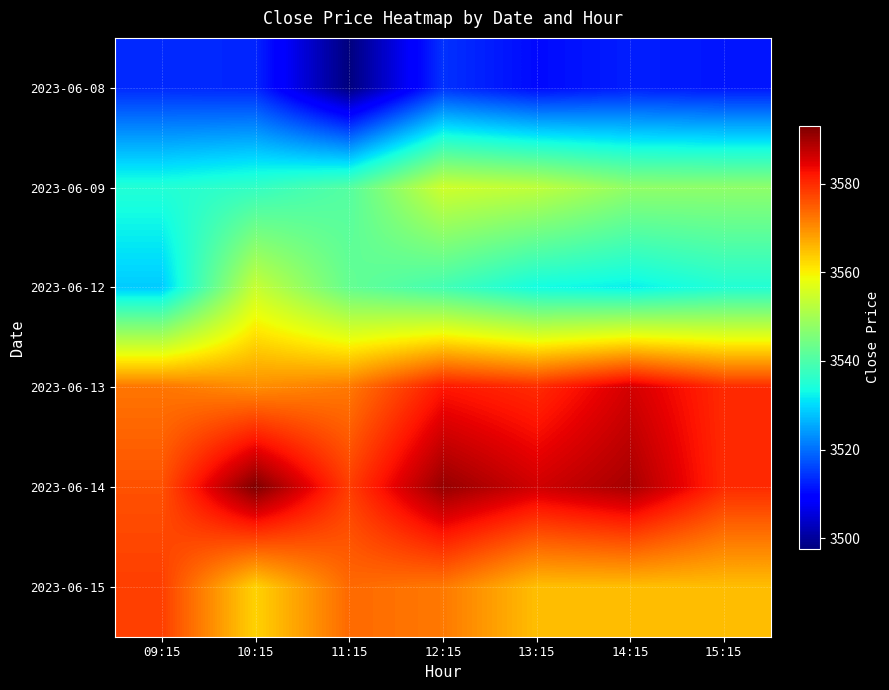

Count the number of categories in the chart.

7